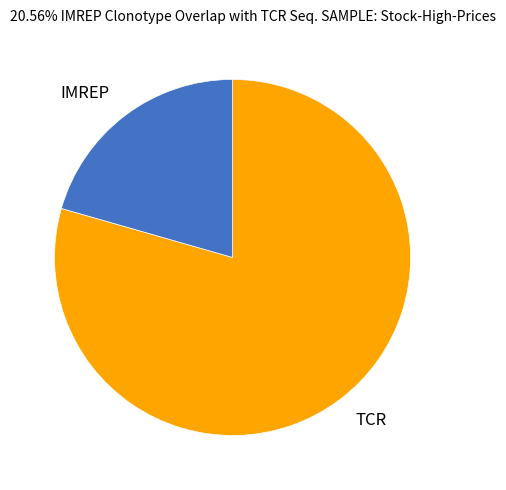

Do IMREP and TCR together represent more than half of the pie?

Yes